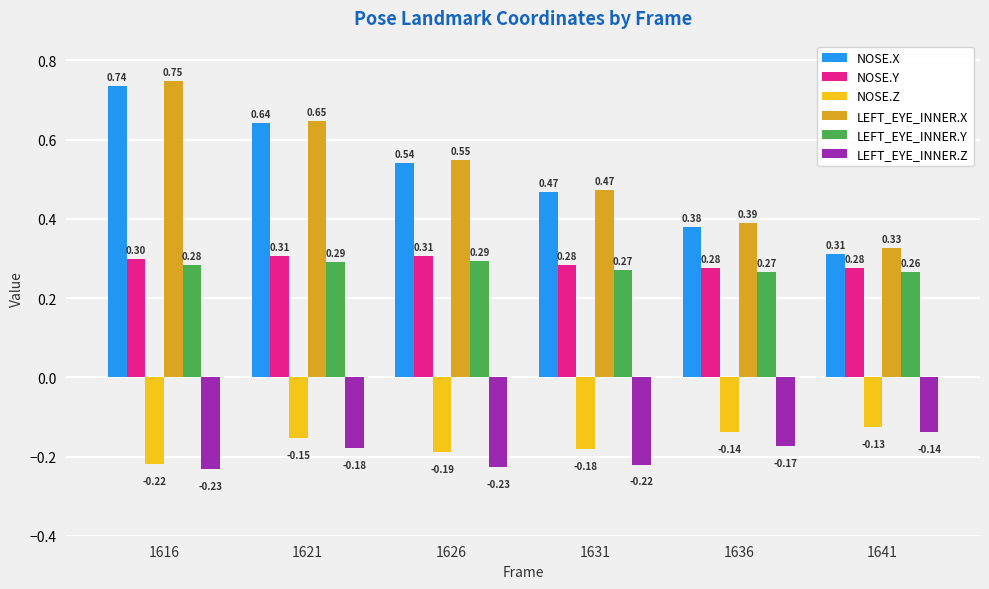

Count the number of data series in this chart.

6